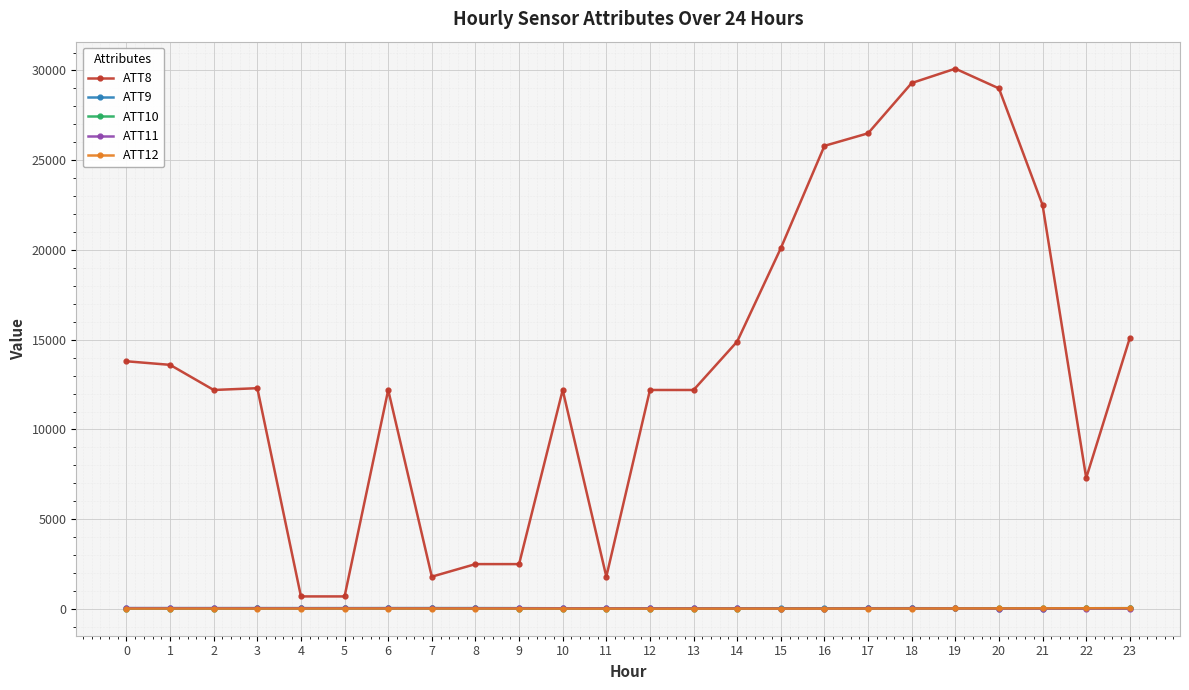

Which category has the highest value across all series?

19